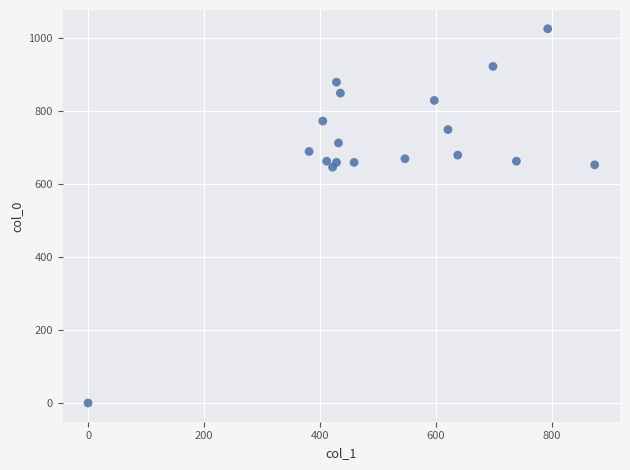

What is the range of X values (max minus min)?

874.1